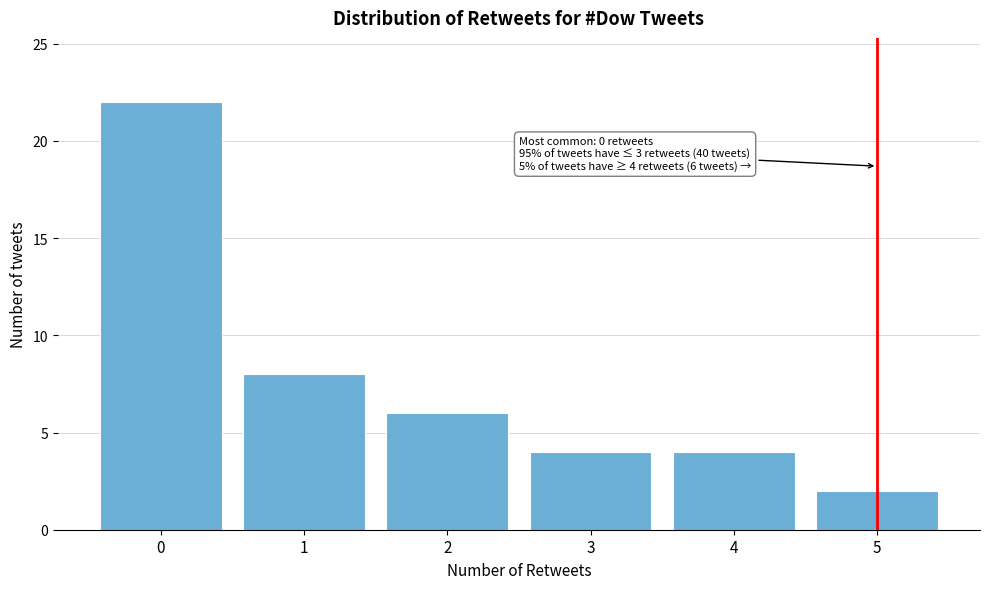

Which range on the x-axis has the tallest bar?

-0.5 to 0.5